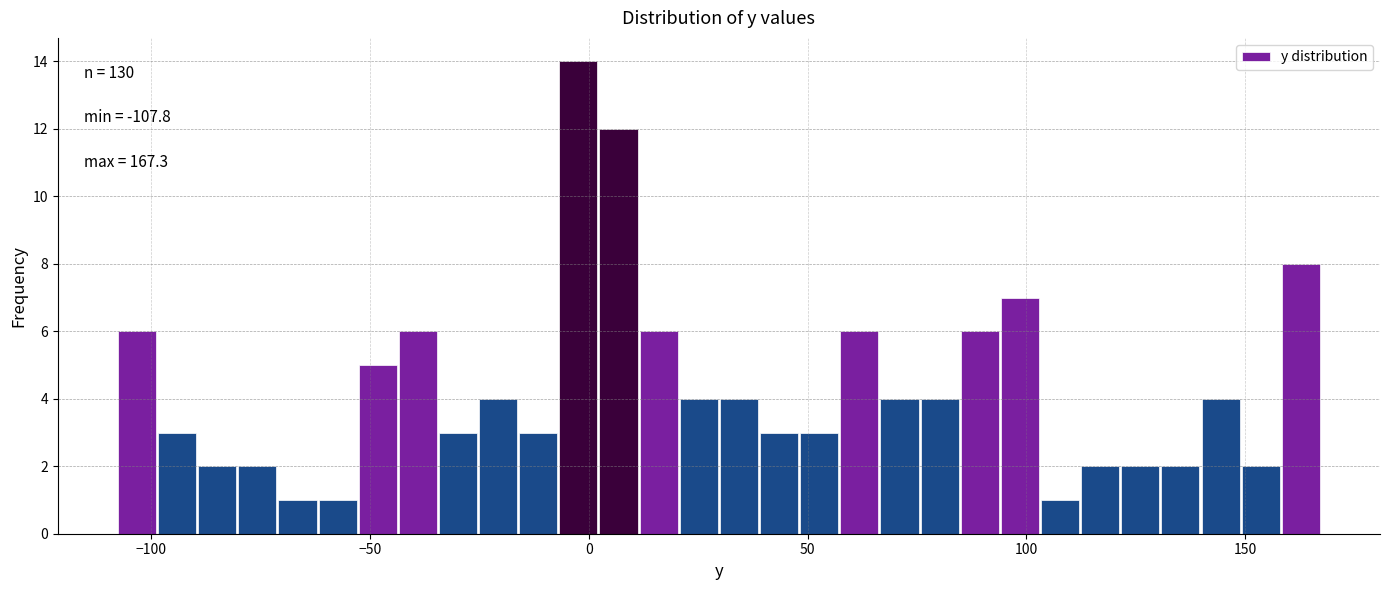

Read against the x-axis, roughly where is the centre of the tallest bar?

0